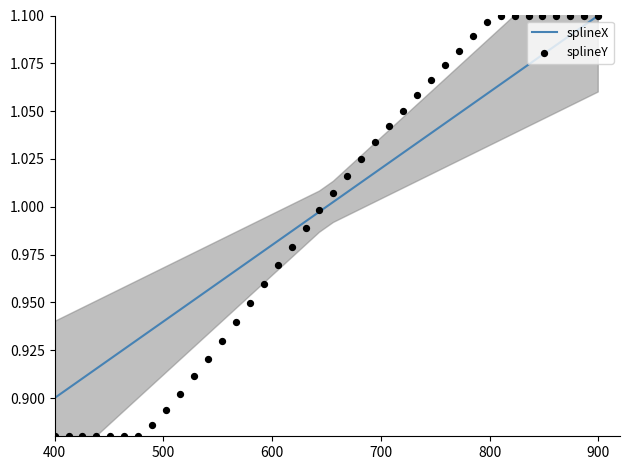

Which series reaches the maximum Y coordinate?

splineX